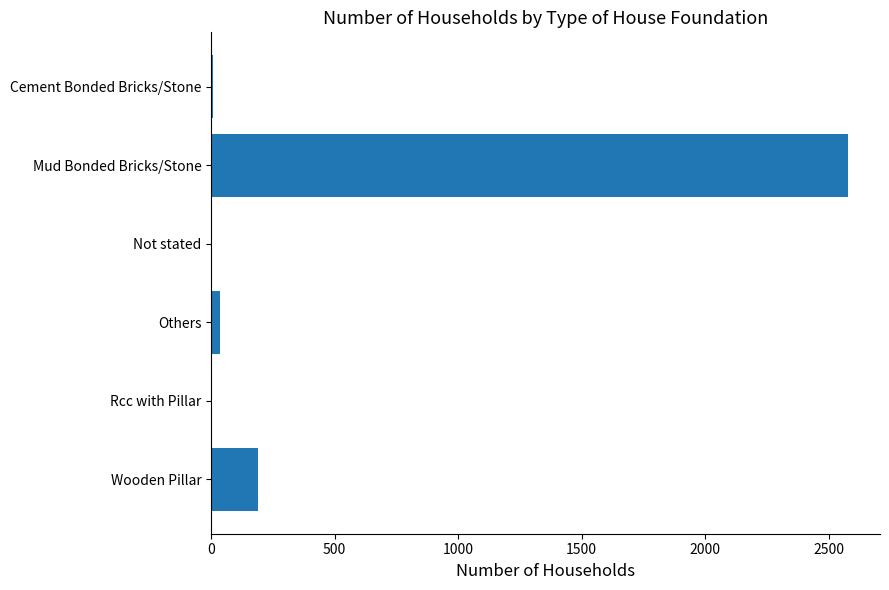

What is the change in value from Mud Bonded Bricks/Stone to Wooden Pillar?

-2391